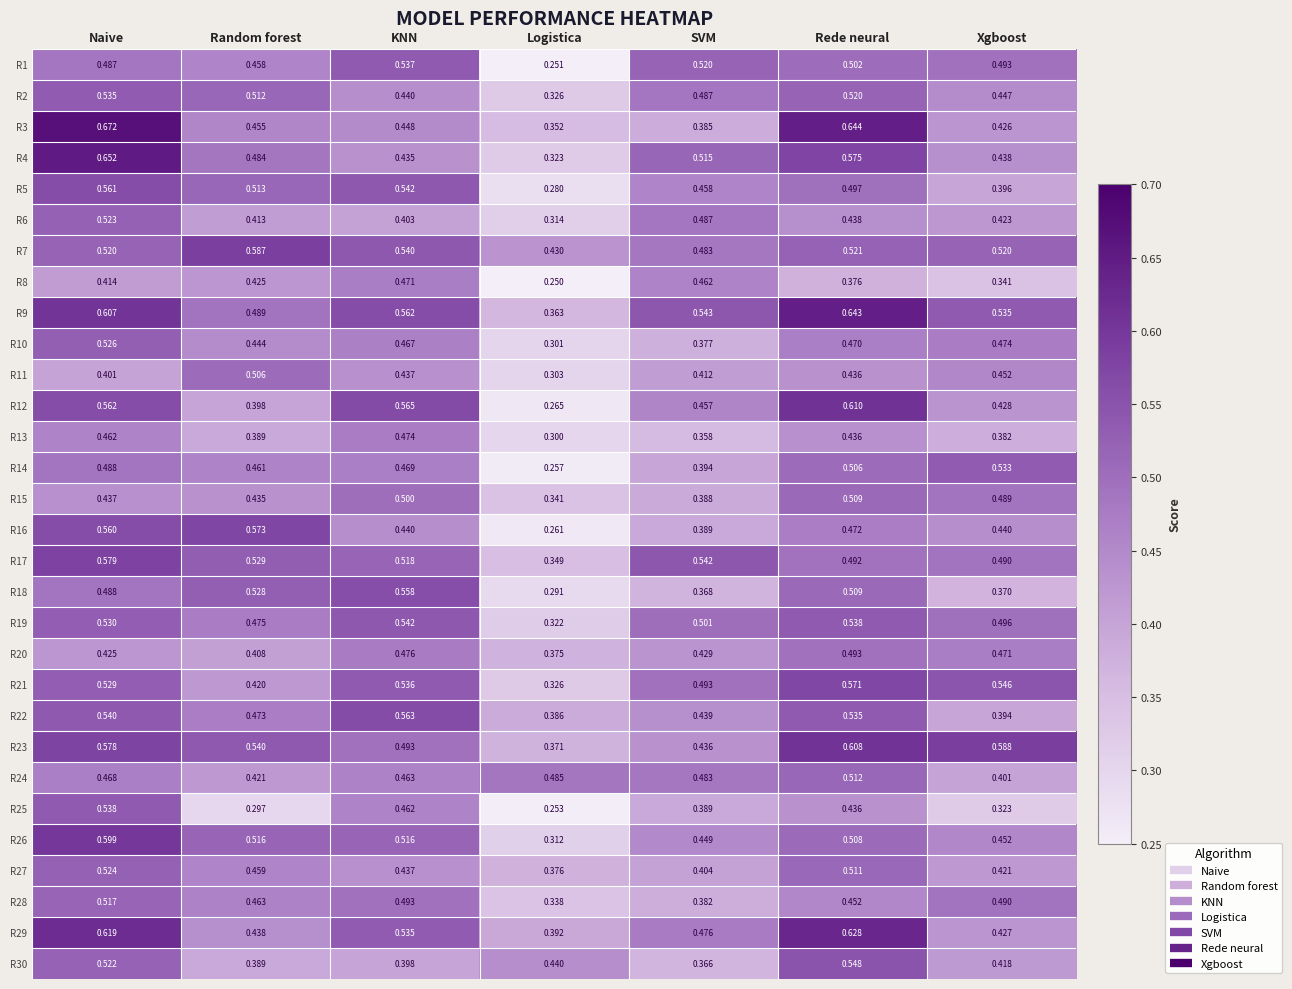

At which category does the chart reach its minimum across all series?

Logistica